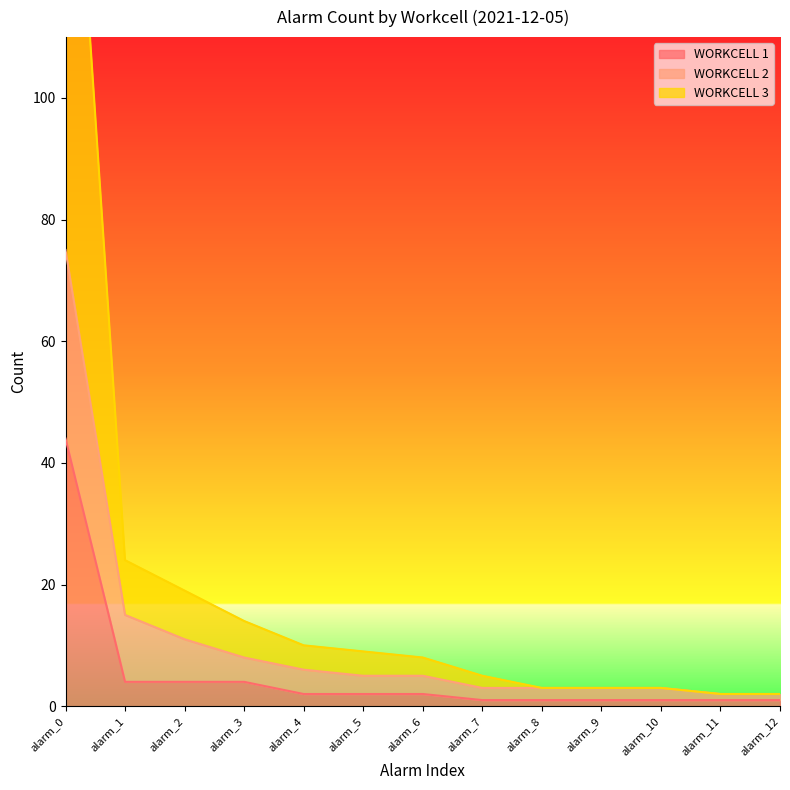

What is the approximate value of WORKCELL 2 at alarm_2, to the nearest 10?

10